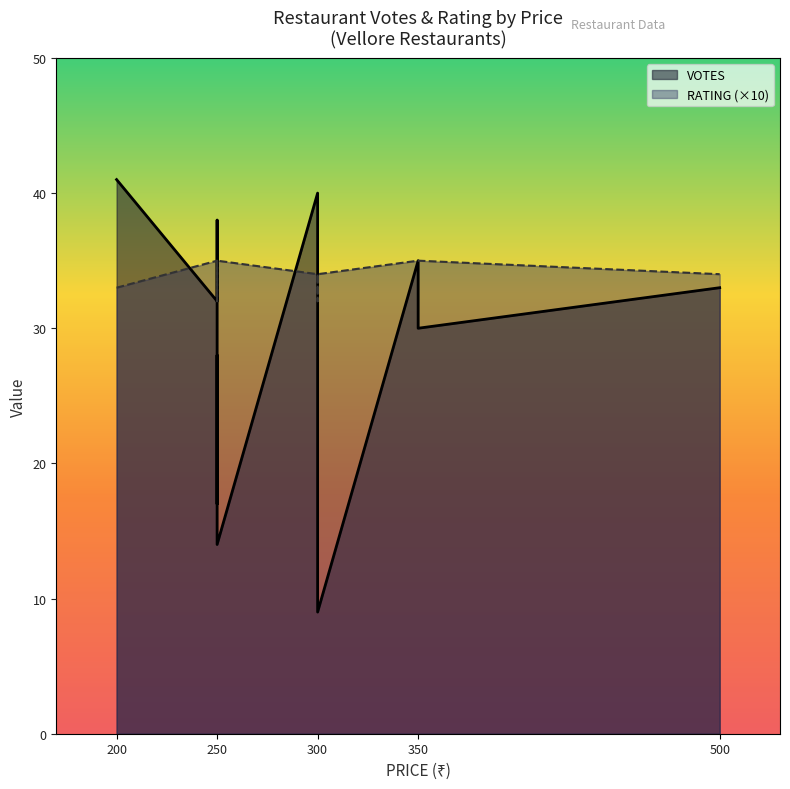

Reading left to right, list all the values displayed in this chart.

VOTES: 40.0	35.0	16.0	41.0	32.0	38.0	30.0	33.0	10.0	17.0	28.0	9.0	19.0	14.0
RATING: 3.4	3.5	3.2	3.3	3.5	3.4	3.5	3.4	3.3	3.3	3.2	3.4	3.3	3.5